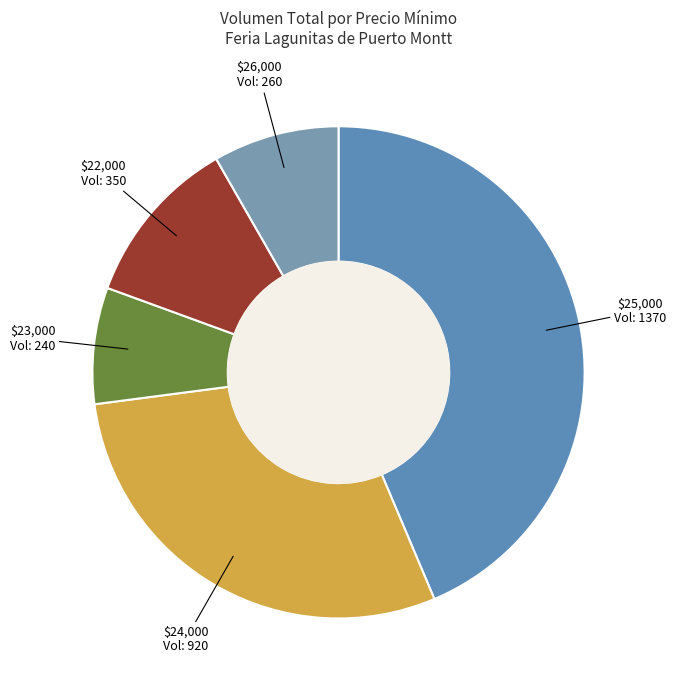

True or false: $24,000 accounts for 36% of the total.

False